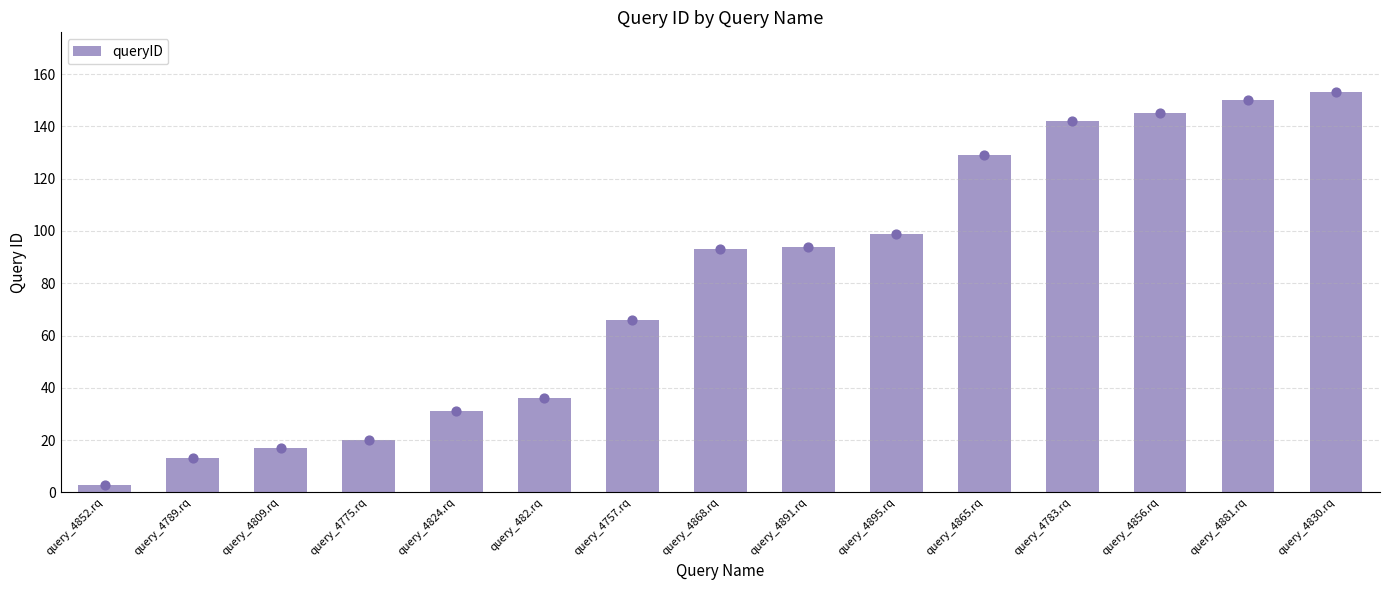

Between query_4895.rq and query_4891.rq, which is larger?

query_4895.rq